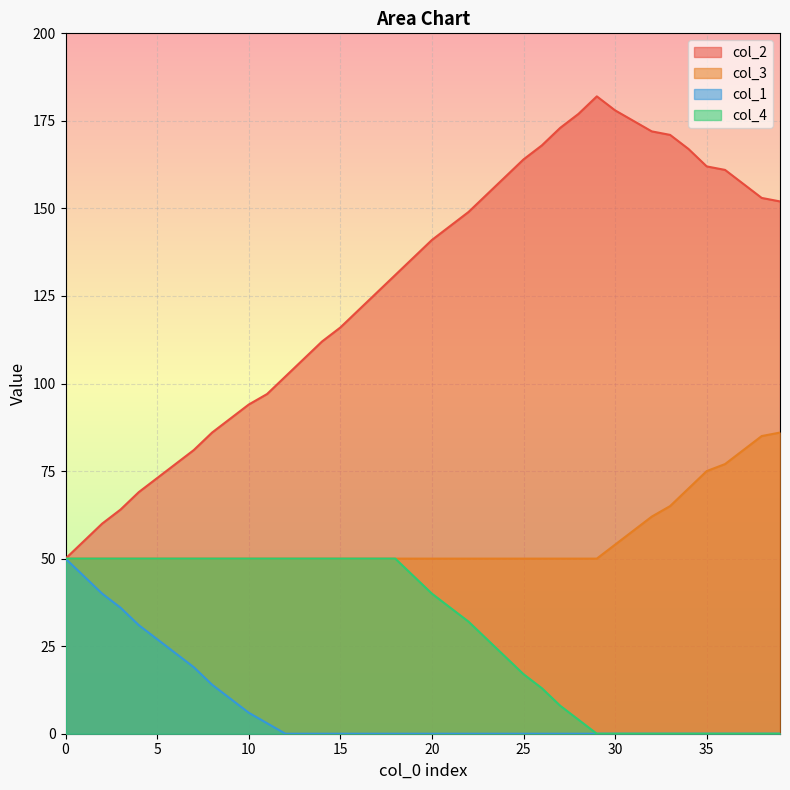

How many series are shown in this chart?

4